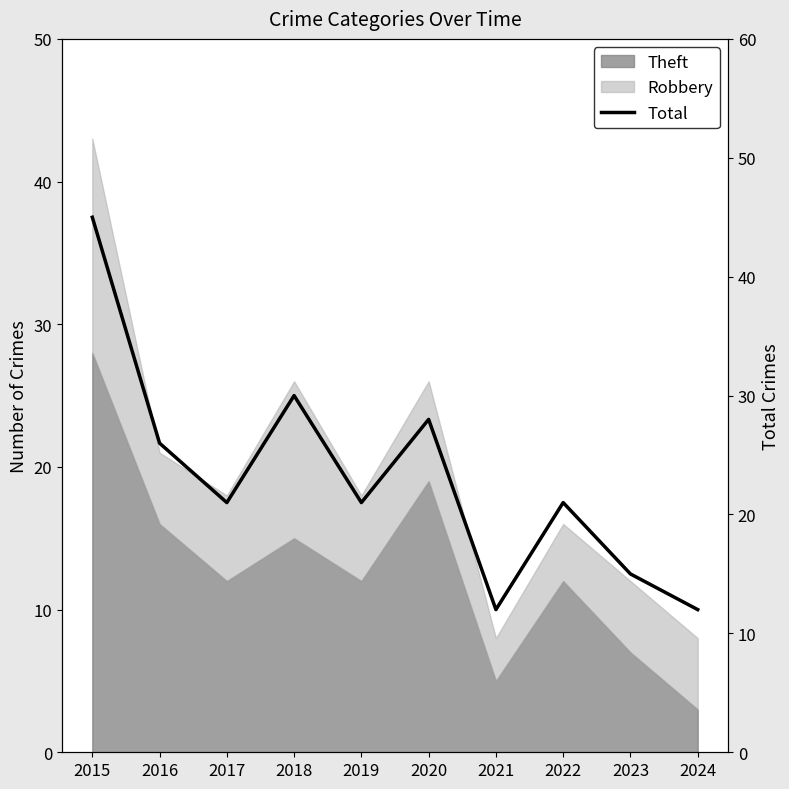

Rank the categories by value from lowest to highest.

2021, 2024, 2023, 2017, 2019, 2022, 2016, 2020, 2018, 2015